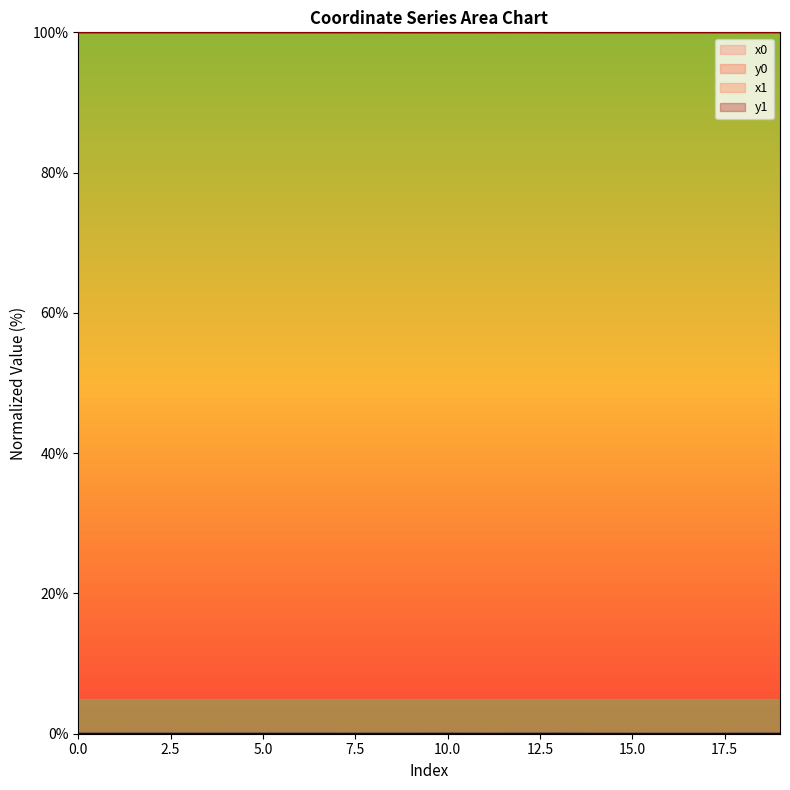

Which has a higher value, 12 or 7?

12